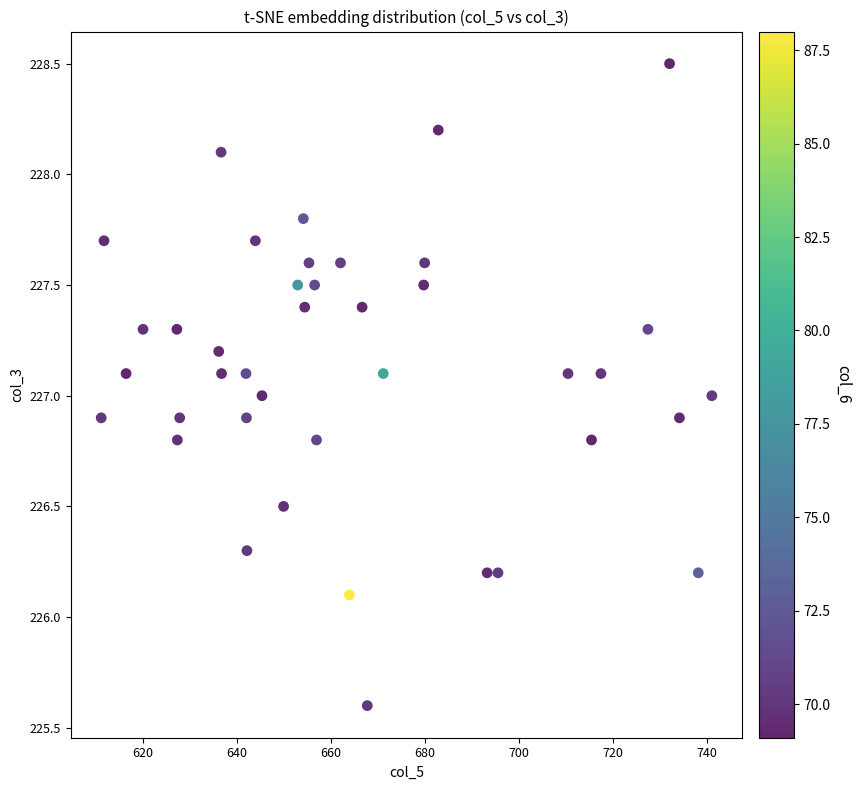

What is the range of X values (max minus min)?

129.9